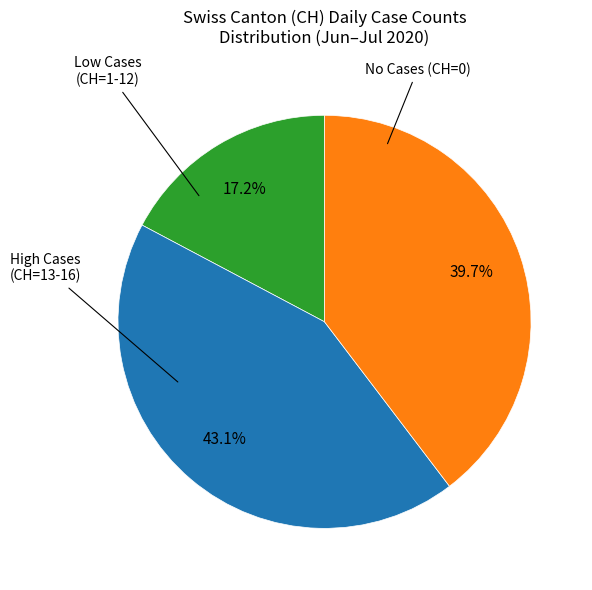

Does any single category account for the majority?

No